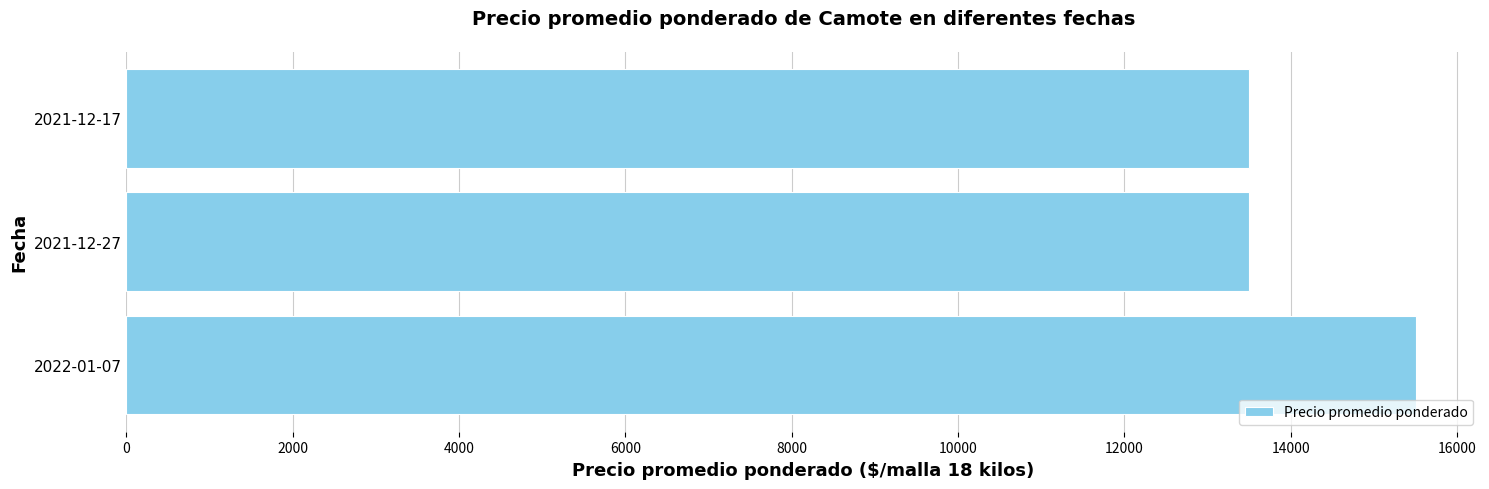

Is it true that the value at 2021-12-17 is 13500?

True